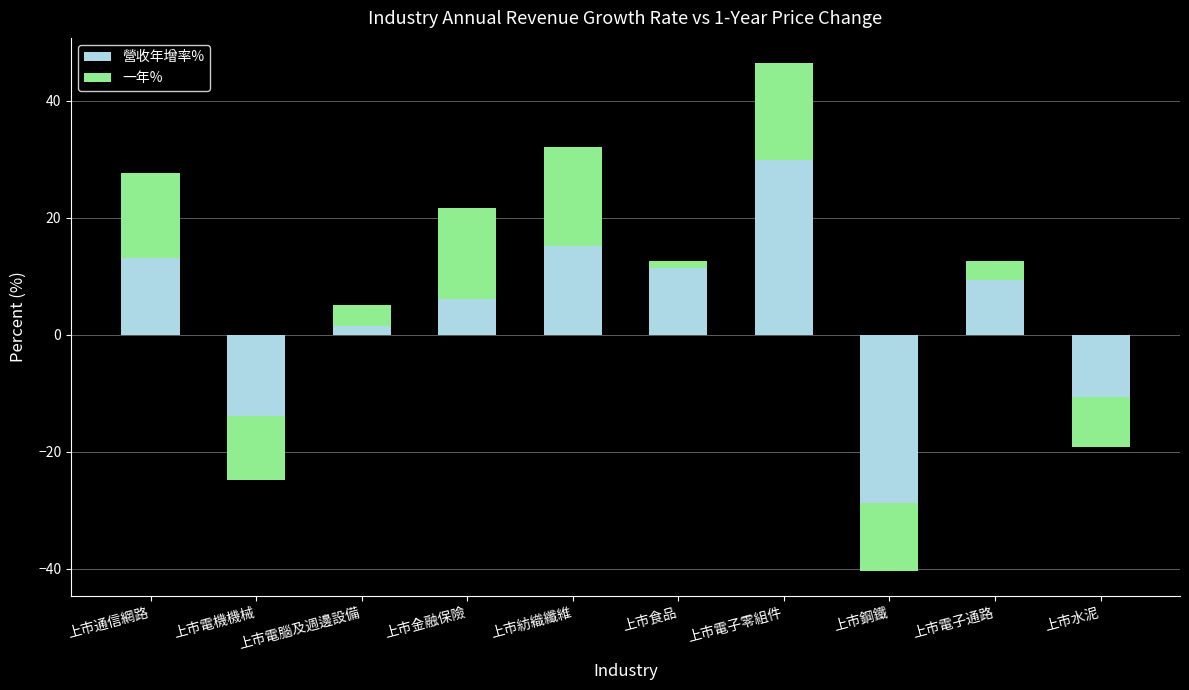

What is the maximum value for 營收年增率%?

29.9